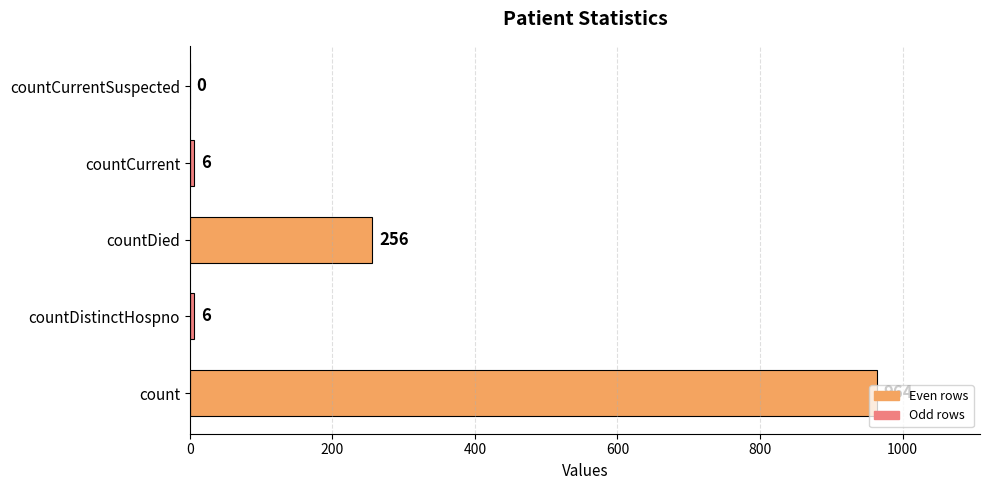

Which has a higher value, countCurrent or count?

count